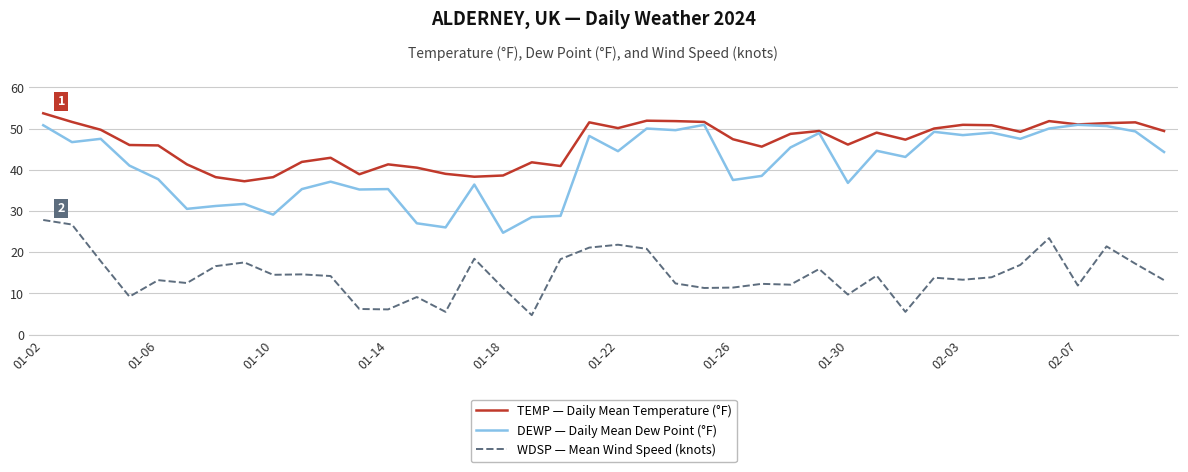

What is the minimum value shown in the chart?

4.7